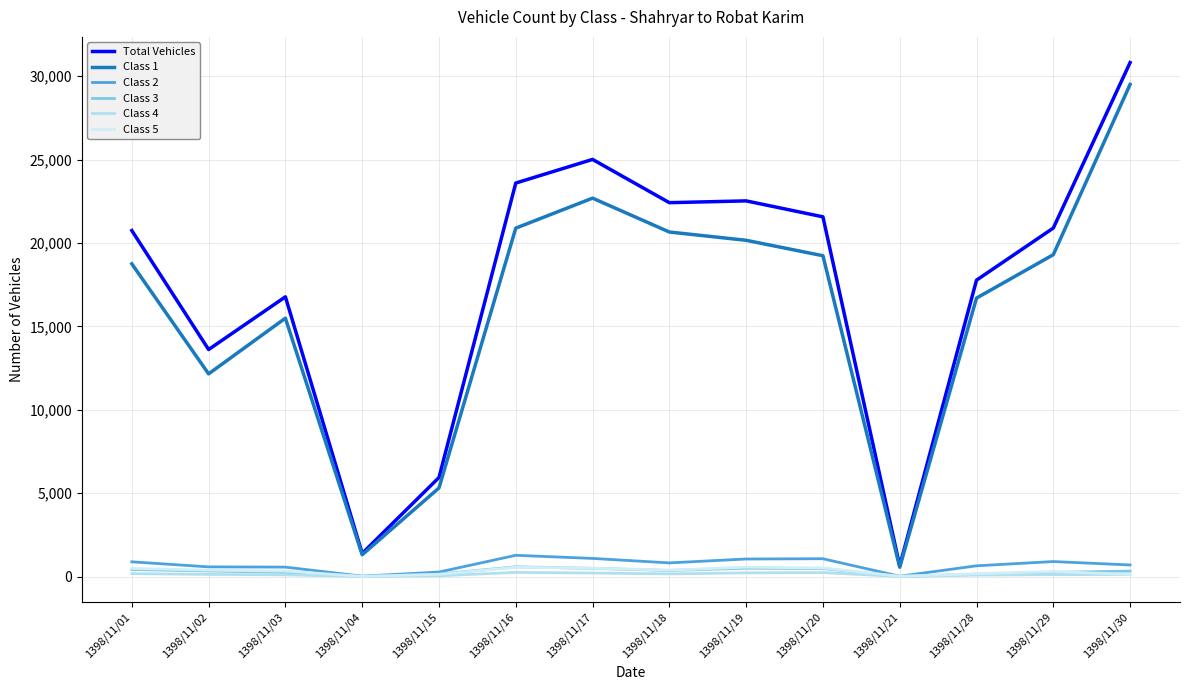

How many lines are shown in the chart?

6